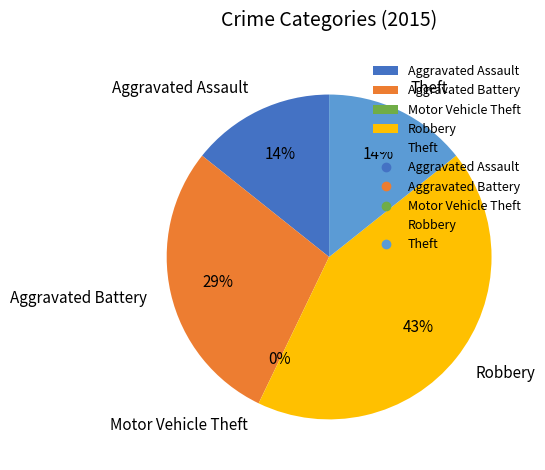

Is there any slice that represents more than half of the pie?

No